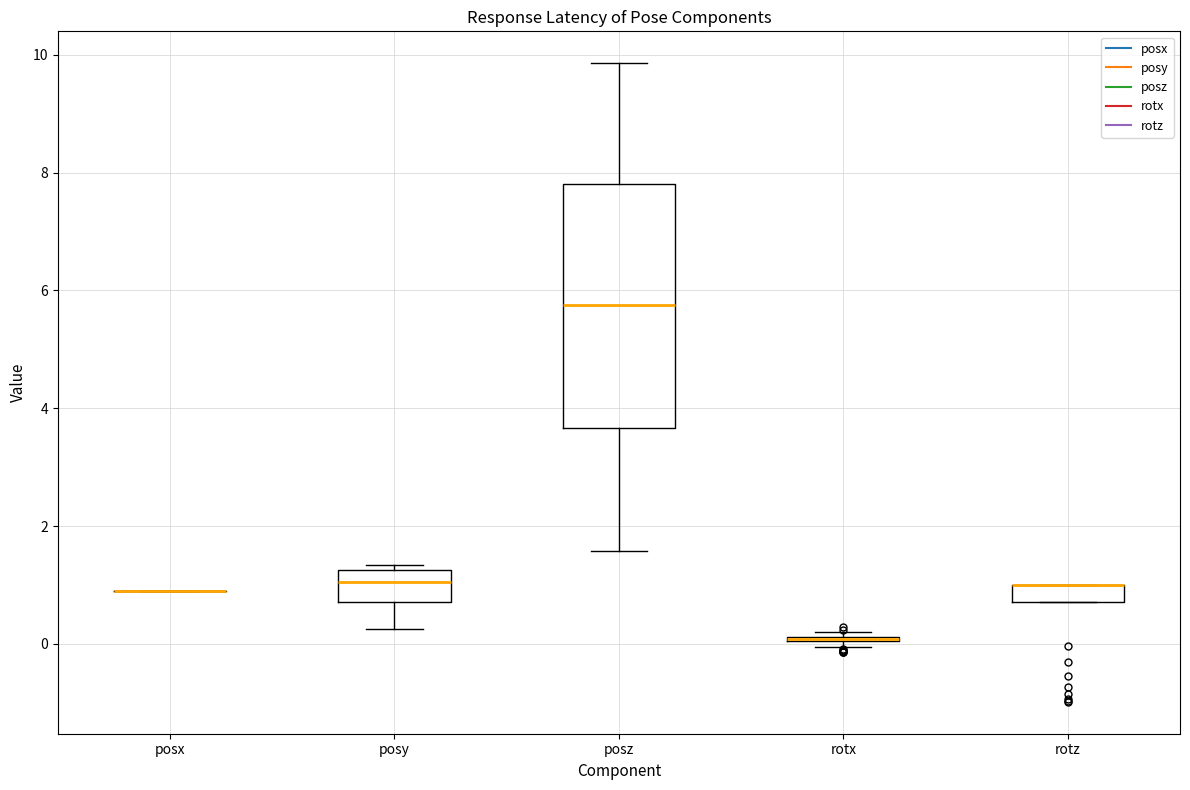

Comparing the boxes themselves (not the whiskers), which one is the tallest?

posz